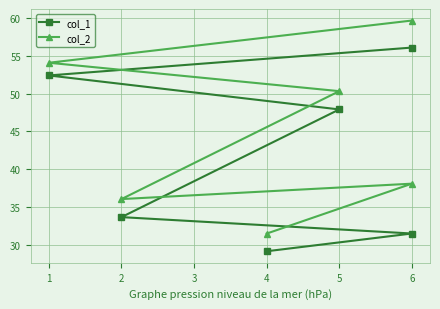

Which has a higher value, 5 or 1?

1